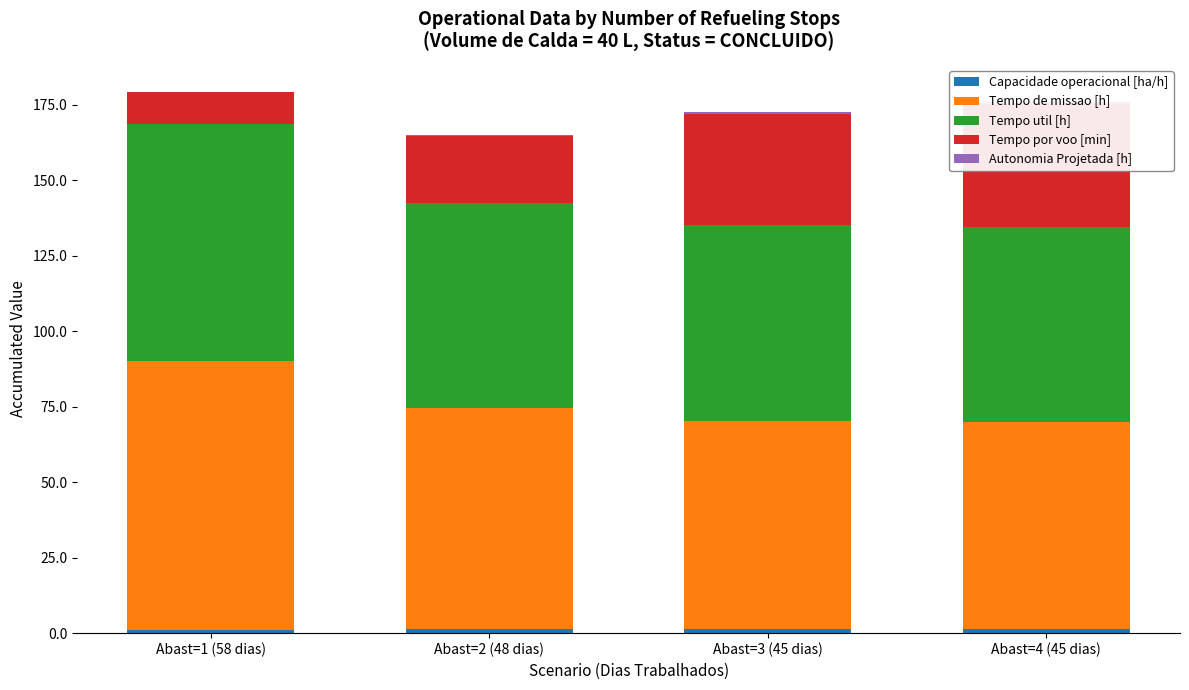

What is the difference between the maximum and minimum values in the Autonomia Projetada [h] series?

0.6